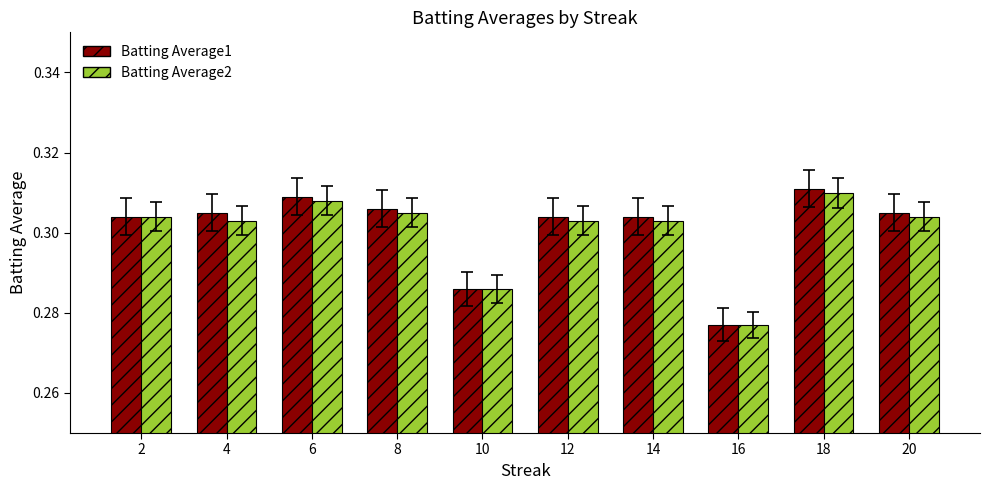

At how many categories does at least one series exceed 0?

10